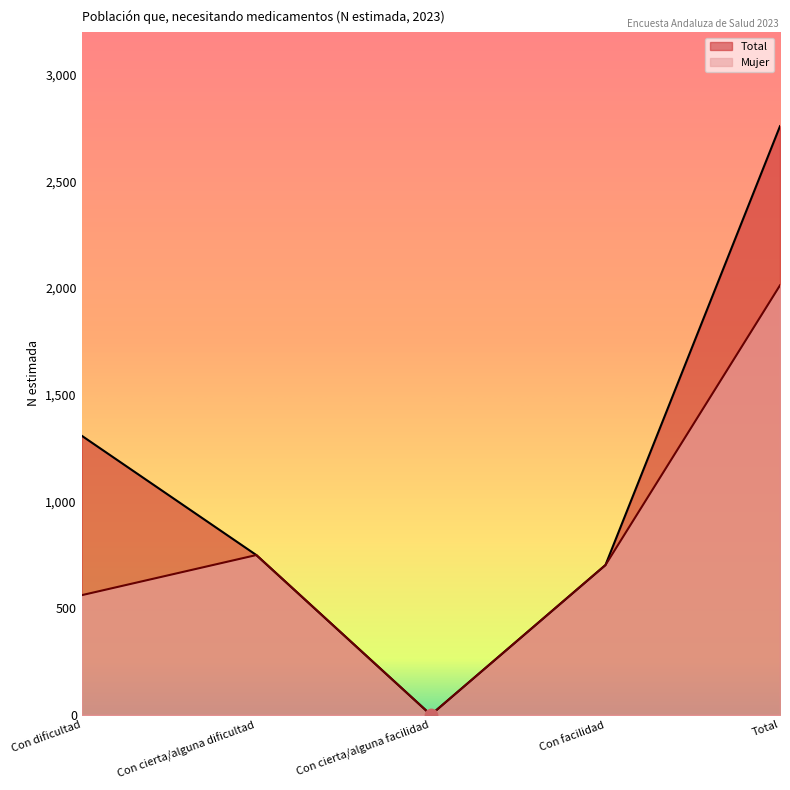

At which category is the sum across all series the highest?

Total